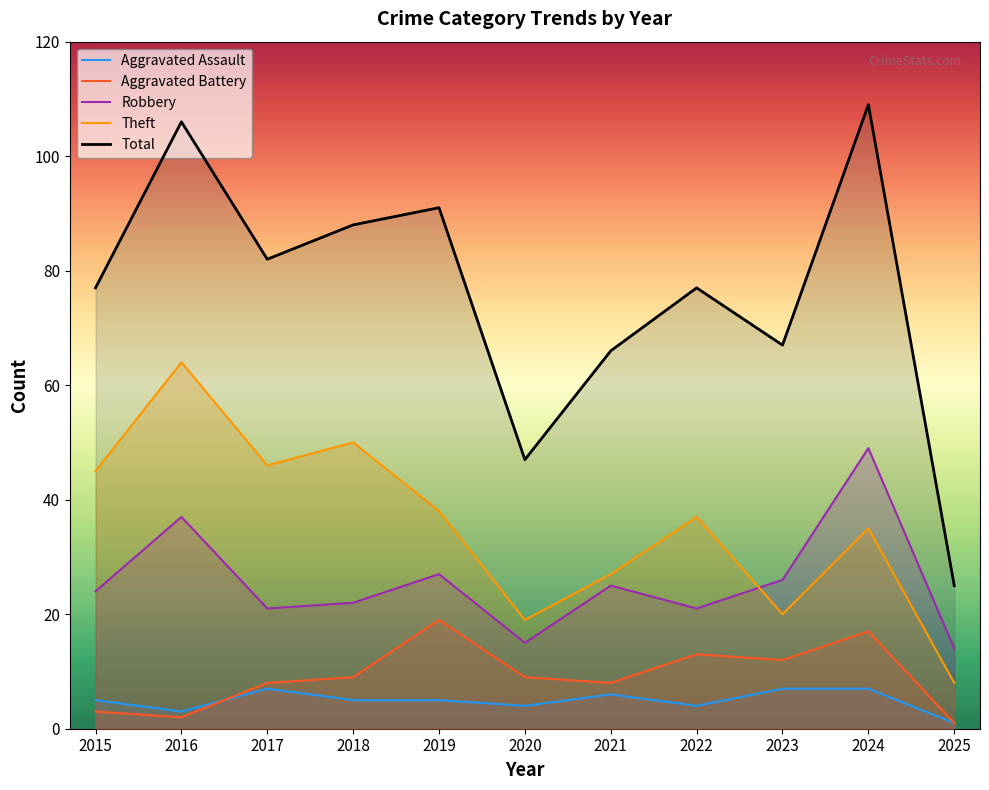

What is the approximate value of Aggravated Battery at 2023, to the nearest 10?

10